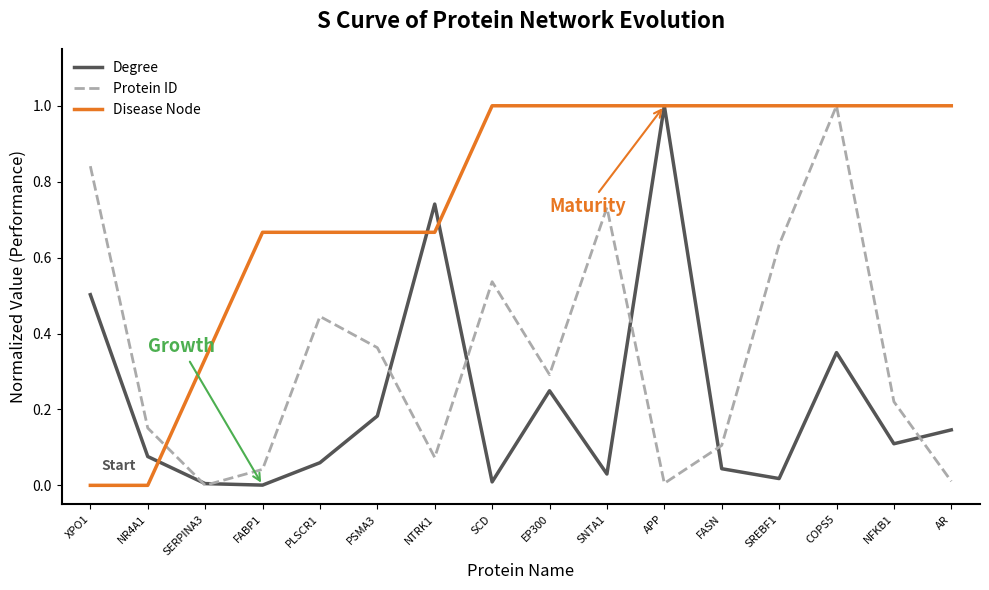

The Protein ID series shows 0.8 at SCD. True or false?

False